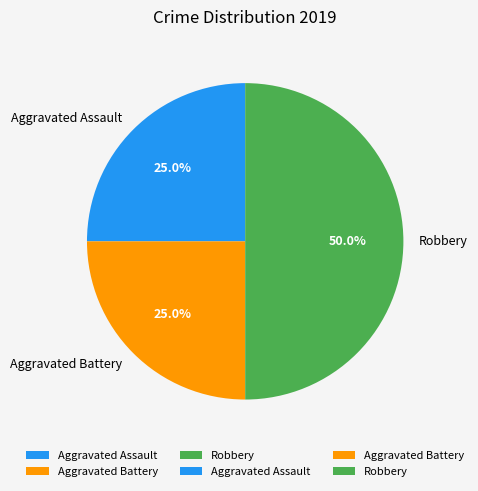

To the nearest percent, what is the difference between the largest and smallest slice percentages?

25%